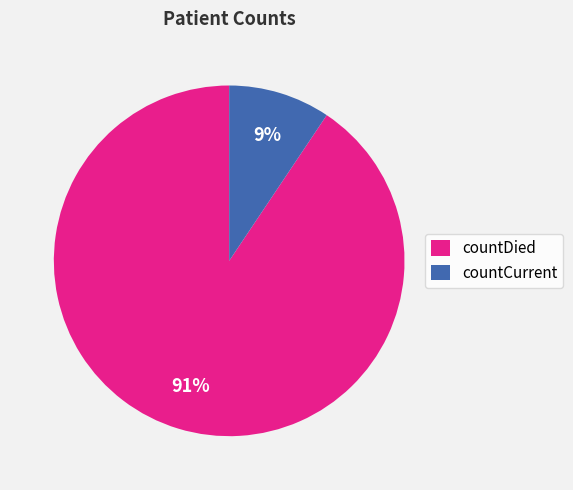

Which category has the smallest portion of the pie?

countCurrent